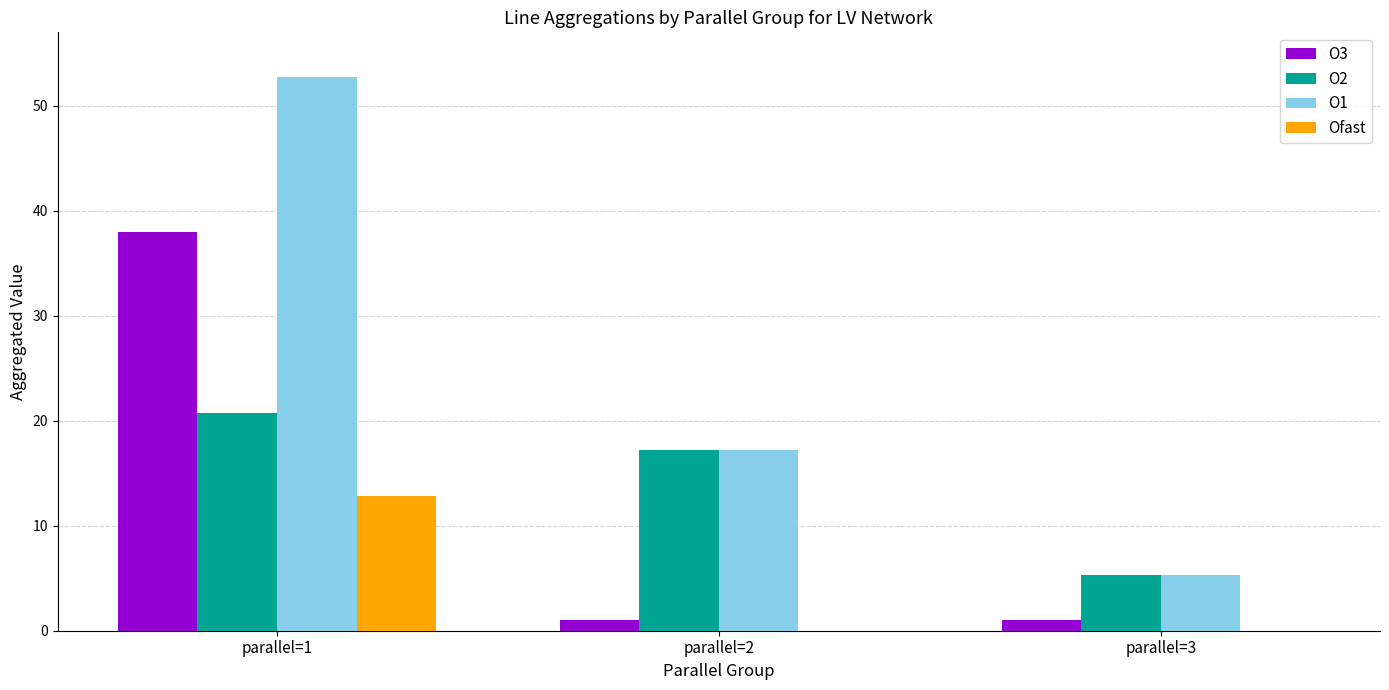

What is the highest value of the O2 series?

20.7